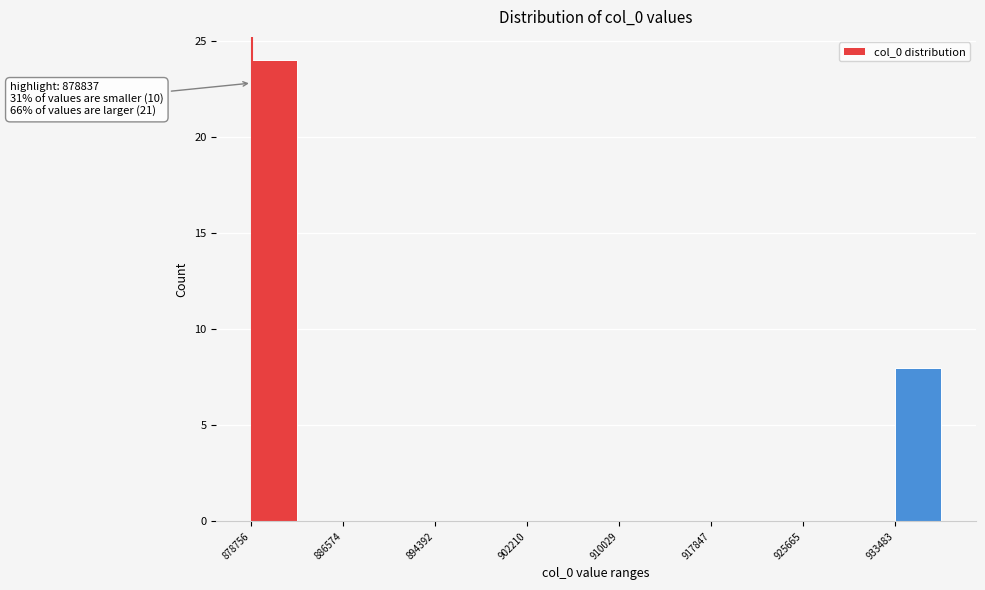

Read against the x-axis, roughly where is the centre of the tallest bar?

881000